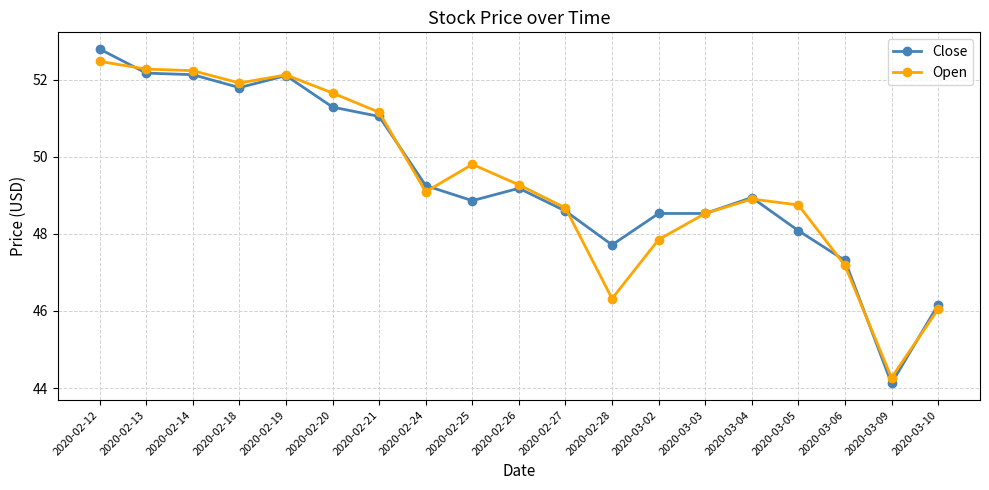

What are all the series names shown in the legend?

Close, Open